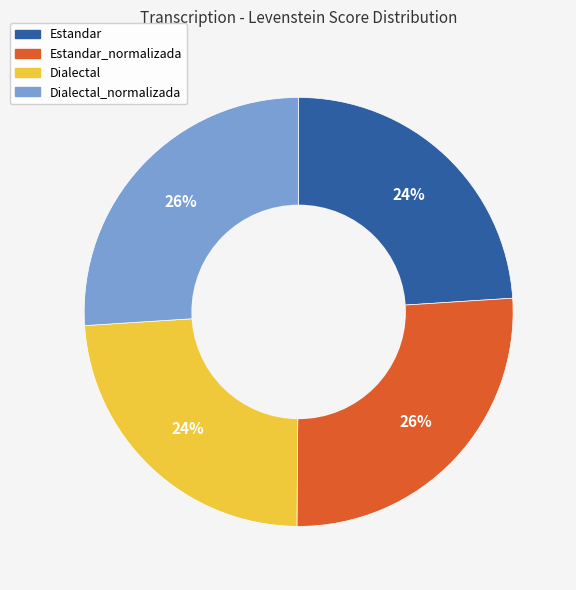

Does any single category account for the majority?

No